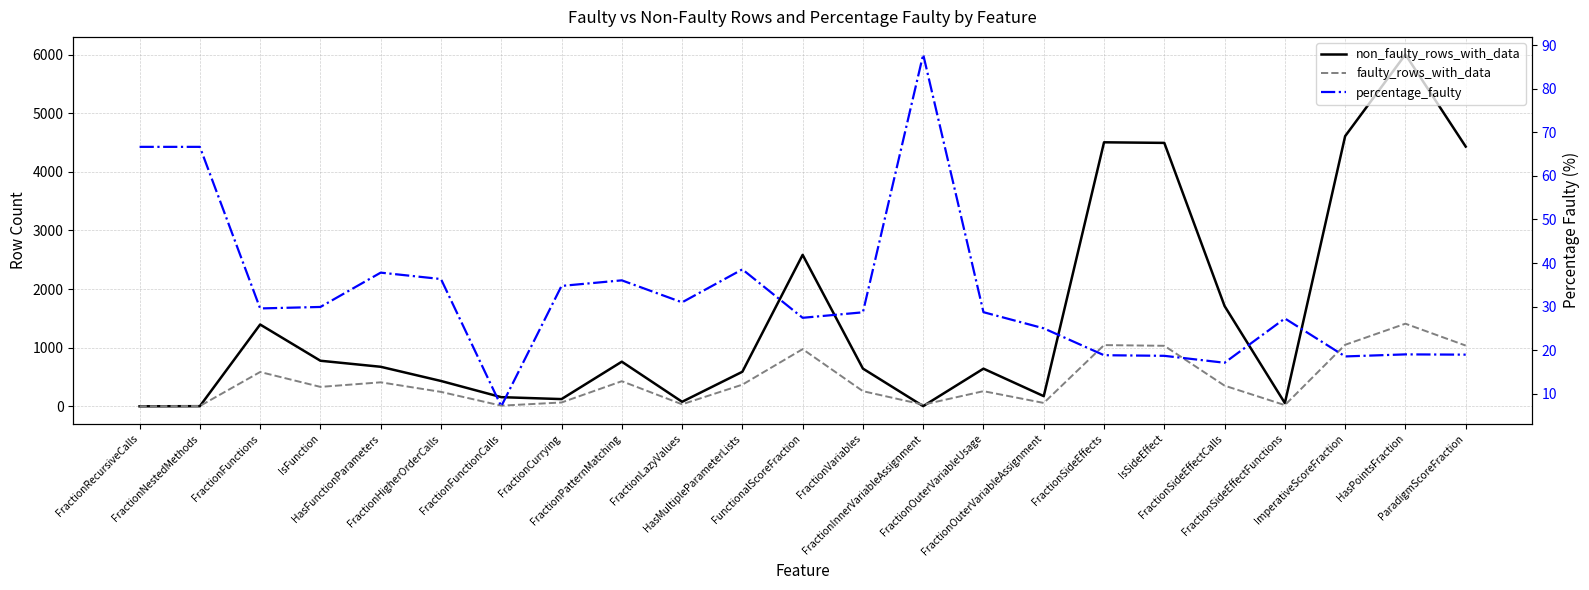

Rank the series at FractionFunctionCalls from lowest to highest value.

percentage_faulty, faulty_rows_with_data, non_faulty_rows_with_data